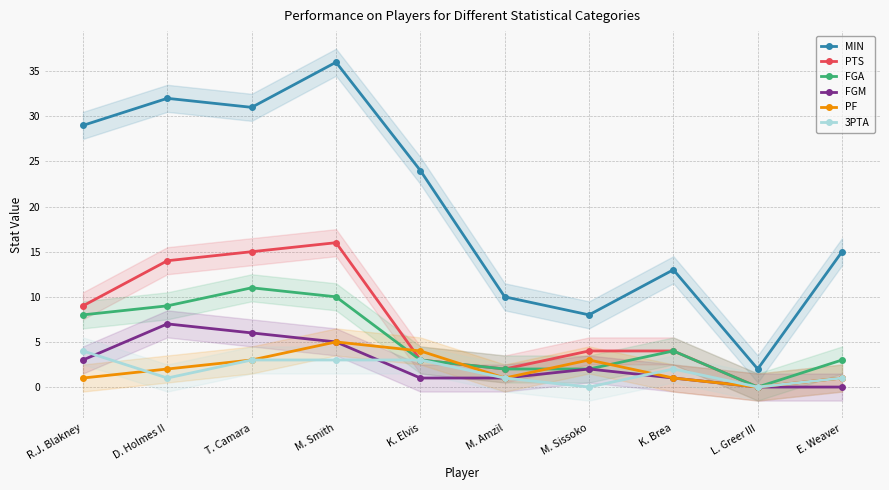

Reading right to left, list all the values displayed in this chart.

MIN: E. Weaver=15	L. Greer III=2	K. Brea=13	M. Sissoko=8	M. Amzil=10	K. Elvis=24	M. Smith=36	T. Camara=31	D. Holmes II=32	R.J. Blakney=29
PTS: E. Weaver=1	L. Greer III=0	K. Brea=4	M. Sissoko=4	M. Amzil=2	K. Elvis=3	M. Smith=16	T. Camara=15	D. Holmes II=14	R.J. Blakney=9
FGA: E. Weaver=3	L. Greer III=0	K. Brea=4	M. Sissoko=2	M. Amzil=2	K. Elvis=3	M. Smith=10	T. Camara=11	D. Holmes II=9	R.J. Blakney=8
FGM: E. Weaver=0	L. Greer III=0	K. Brea=1	M. Sissoko=2	M. Amzil=1	K. Elvis=1	M. Smith=5	T. Camara=6	D. Holmes II=7	R.J. Blakney=3
PF: E. Weaver=1	L. Greer III=0	K. Brea=1	M. Sissoko=3	M. Amzil=1	K. Elvis=4	M. Smith=5	T. Camara=3	D. Holmes II=2	R.J. Blakney=1
3PTA: E. Weaver=1	L. Greer III=0	K. Brea=2	M. Sissoko=0	M. Amzil=1	K. Elvis=3	M. Smith=3	T. Camara=3	D. Holmes II=1	R.J. Blakney=4